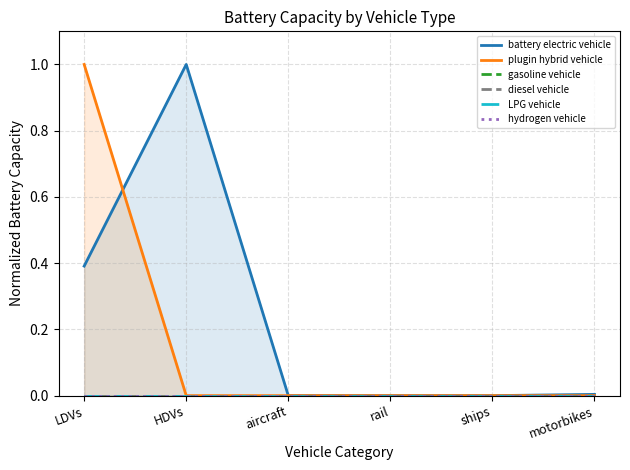

At which label is gasoline vehicle closest to 0?

LDVs